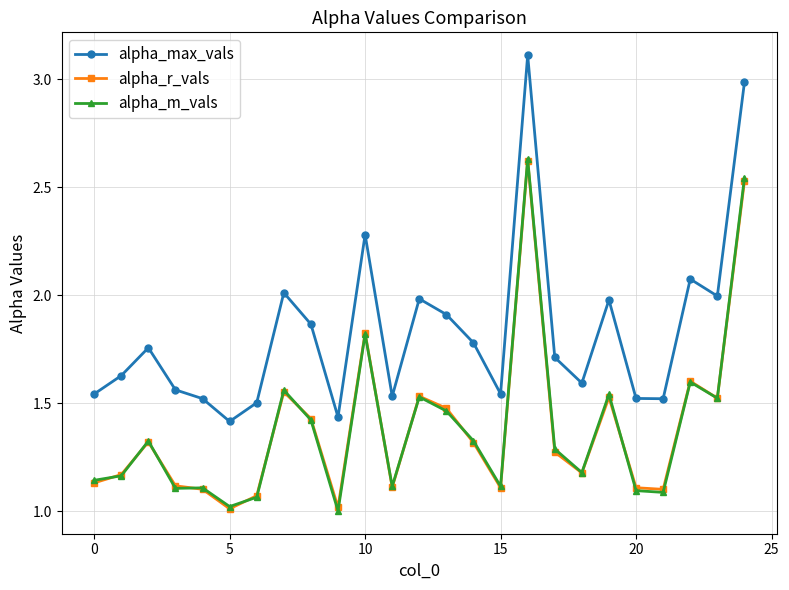

True or false: alpha_m_vals has more than 0 interior local peaks.

True